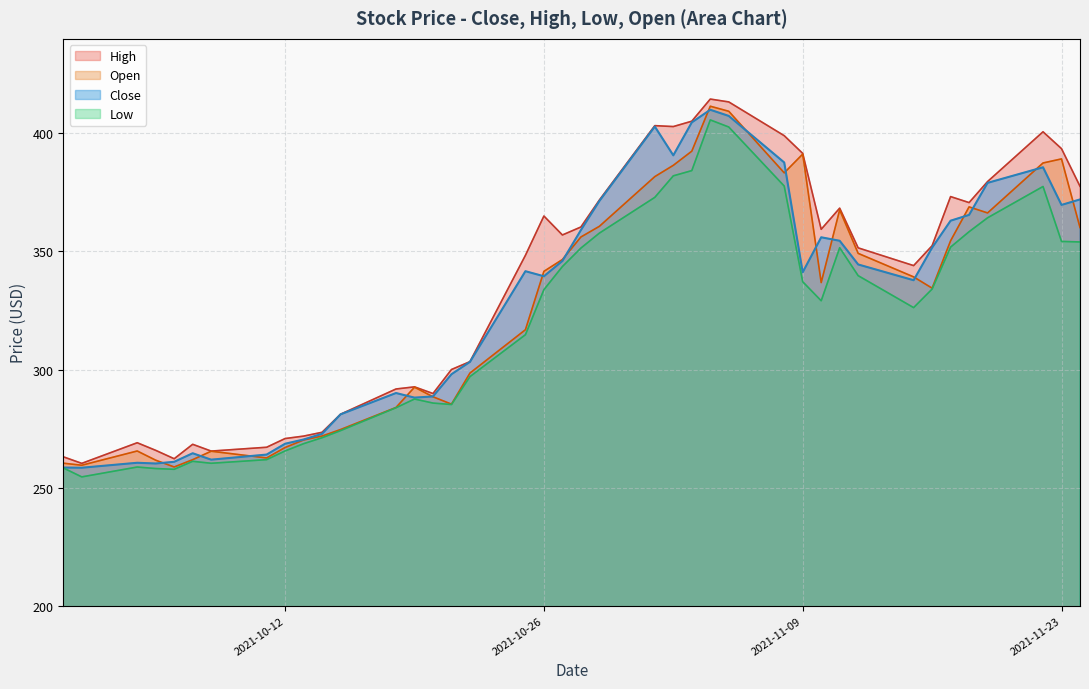

What is the minimum value for Close?

258.4